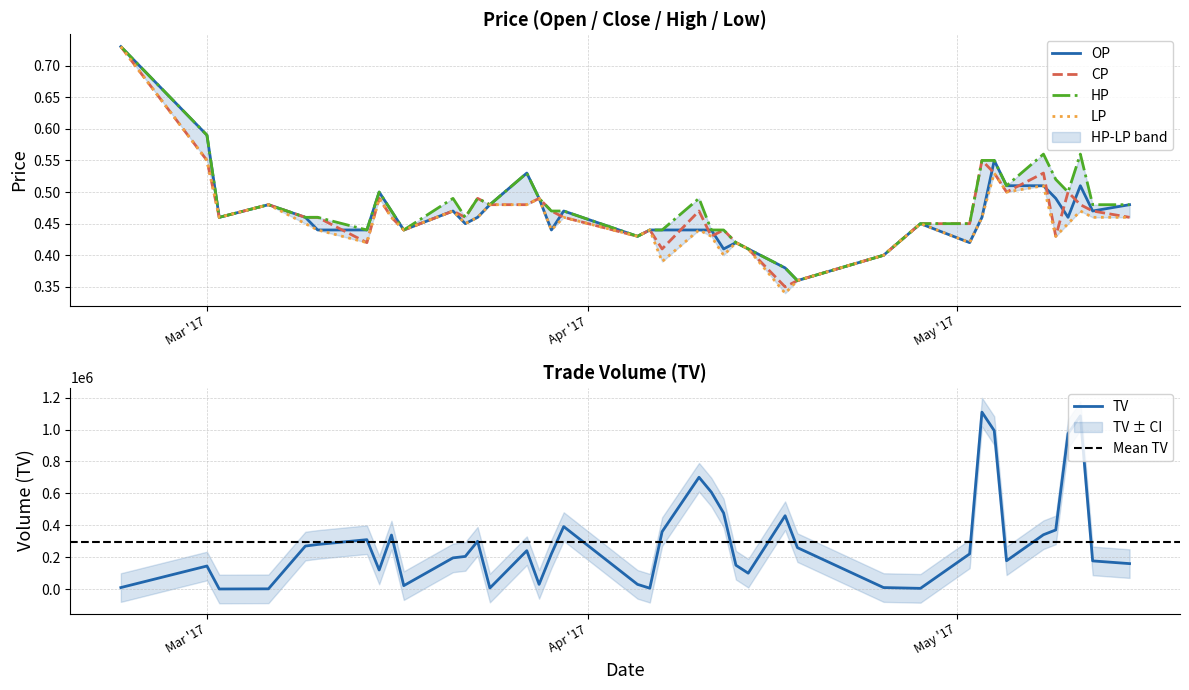

What is the minimum value shown in the chart?

0.3